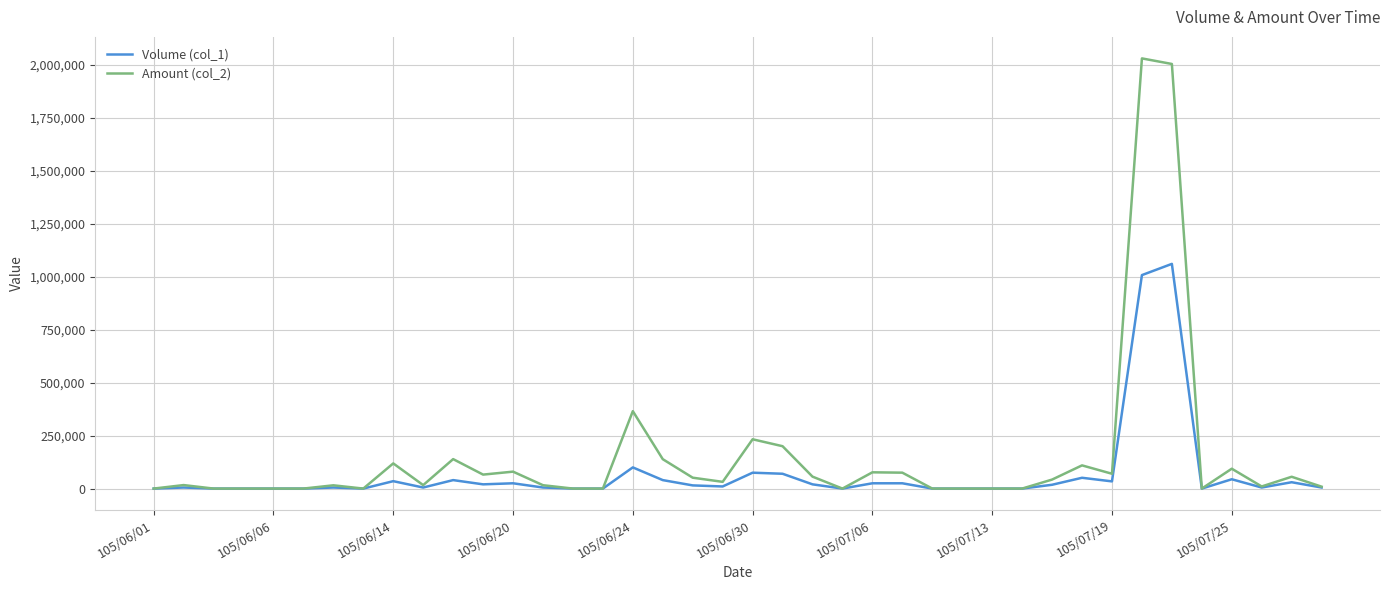

Rank the series by their maximum value, from highest to lowest.

Amount (col_2), Volume (col_1)